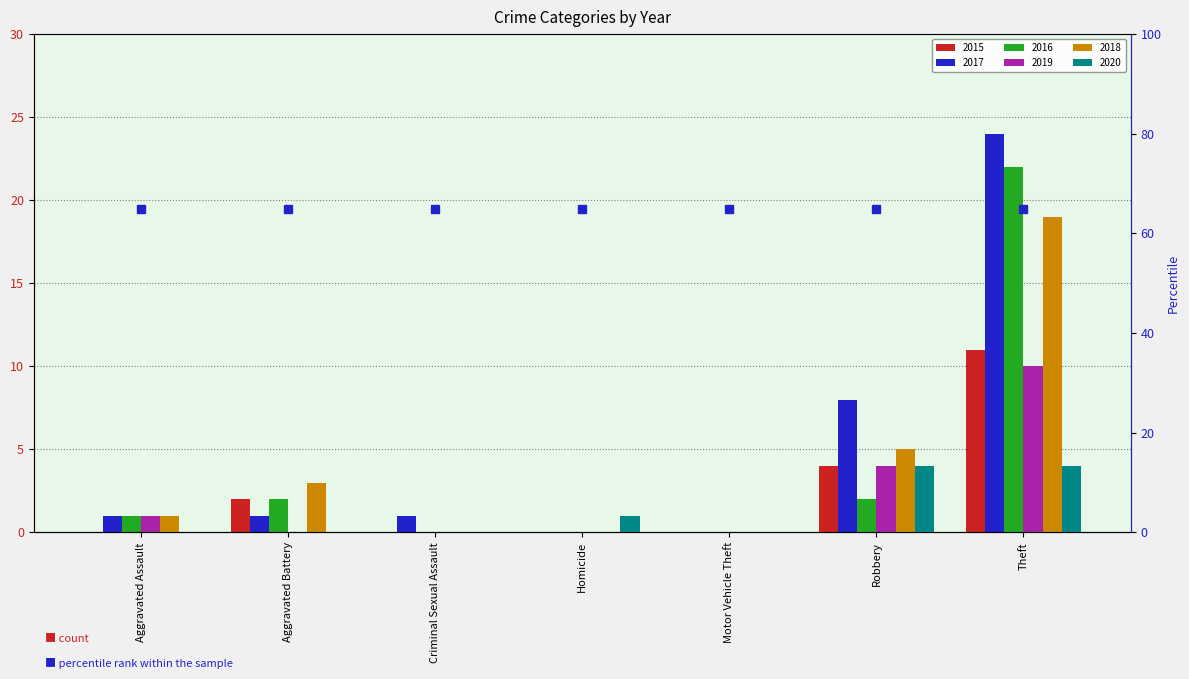

Which series has the widest spread of values?

2017